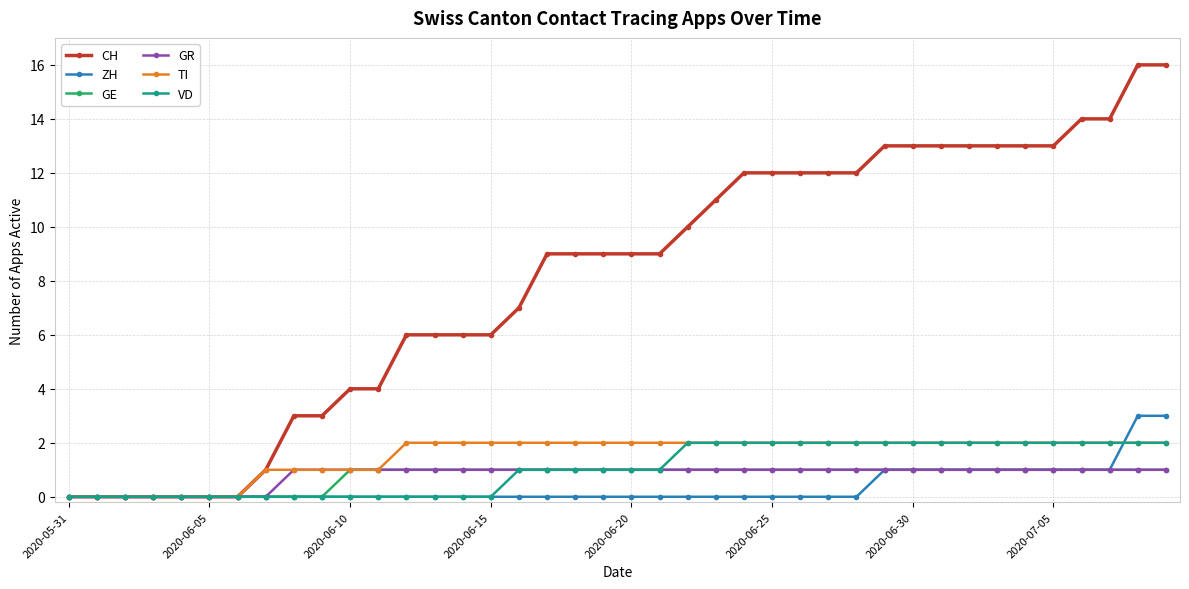

What is the maximum value shown in the chart?

16